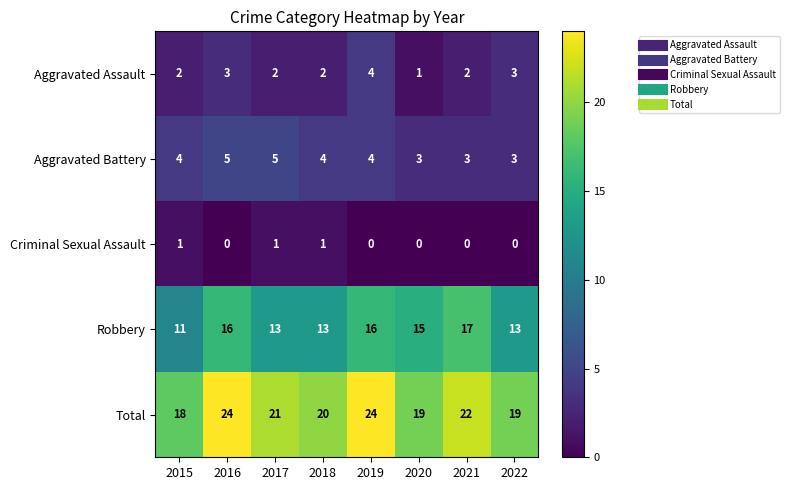

Rank the series at 2021 from highest to lowest value.

Total, Robbery, Aggravated Battery, Aggravated Assault, Criminal Sexual Assault